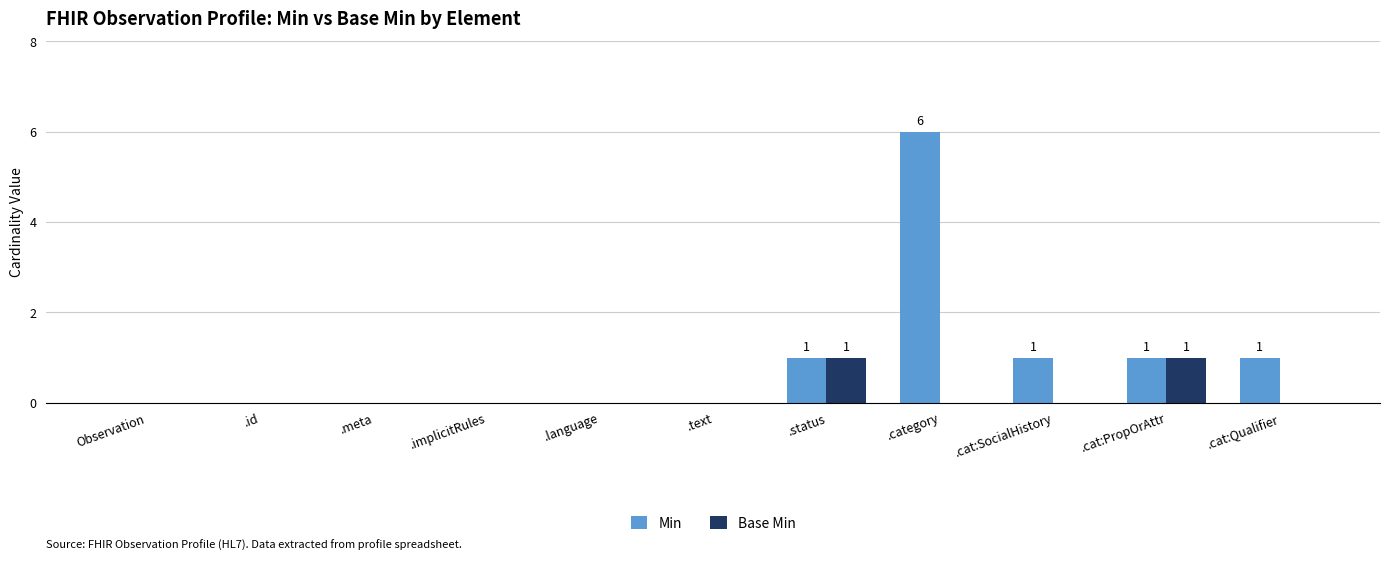

What is the sum of all Min values?

10